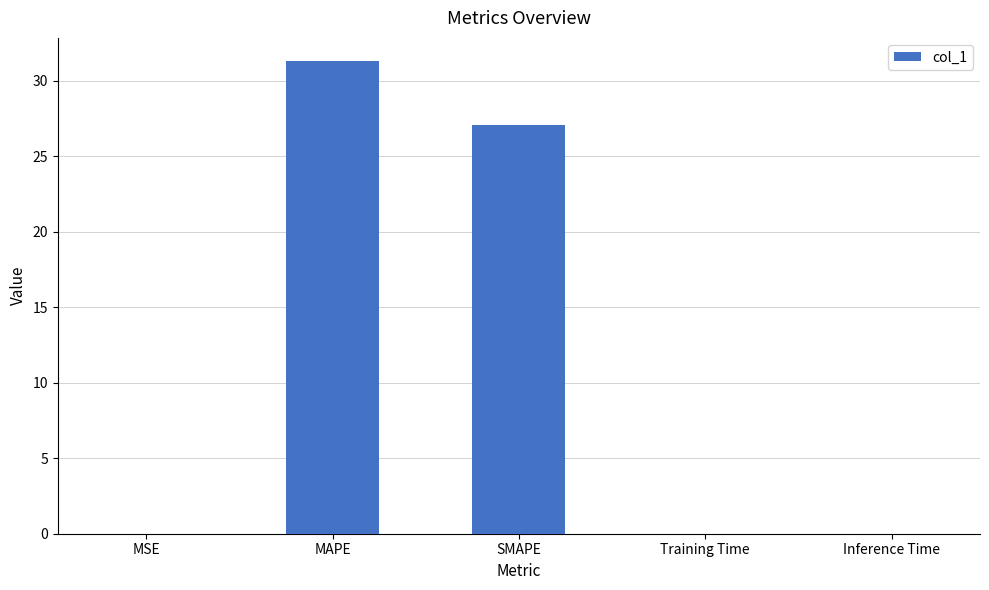

What is the sum of all values?

58.4